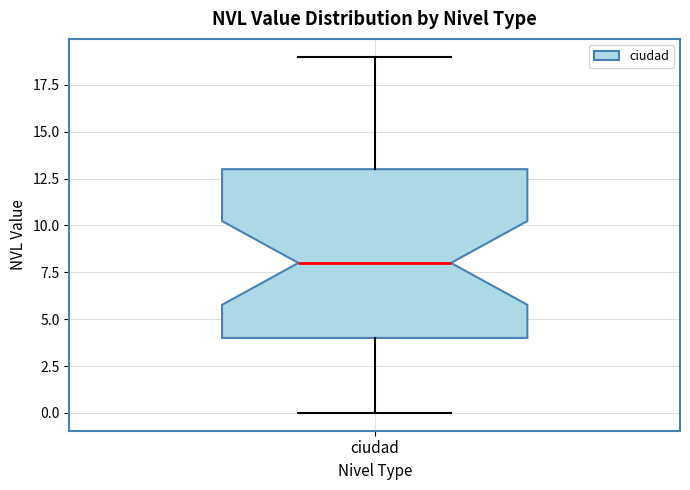

Where does the upper whisker of the box for ciudad end on the y-axis? The values are not printed on the chart, so give them approximately, as read against the axis.

19